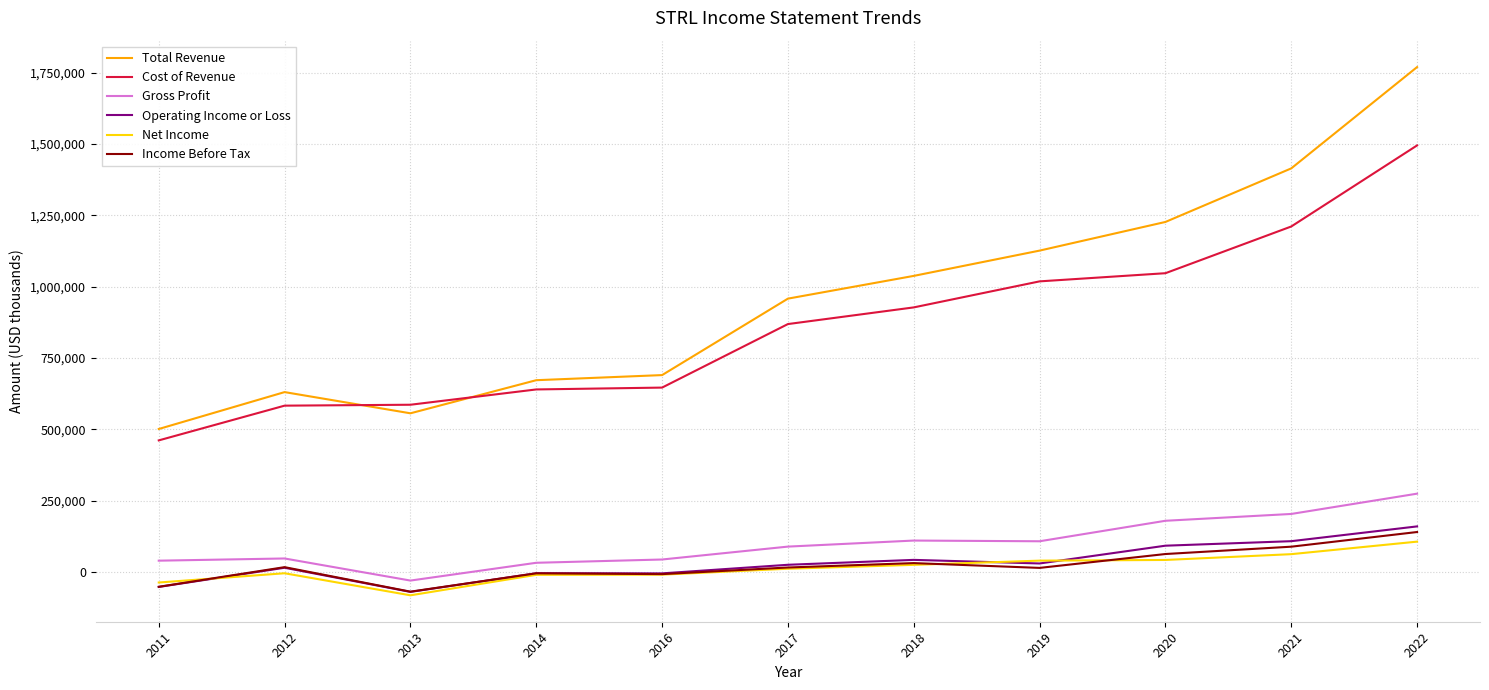

True or false: Cost of Revenue and Operating Income or Loss cross at least once.

False